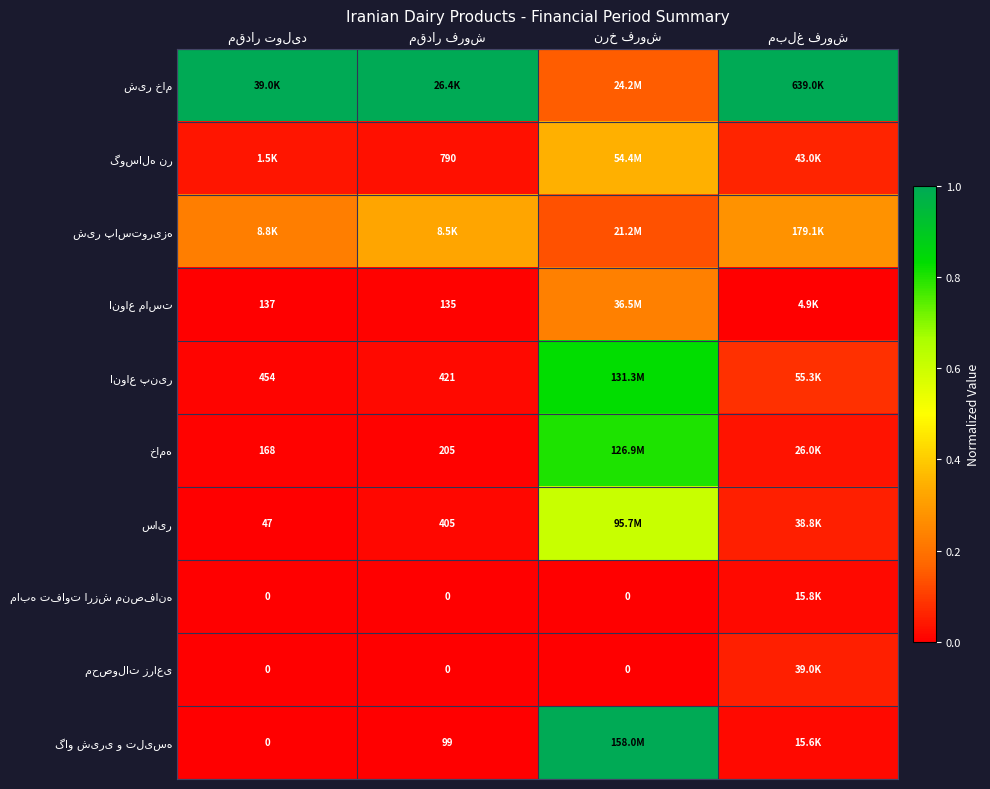

The خامه series shows 0.8 at نرخ فروش. True or false?

True